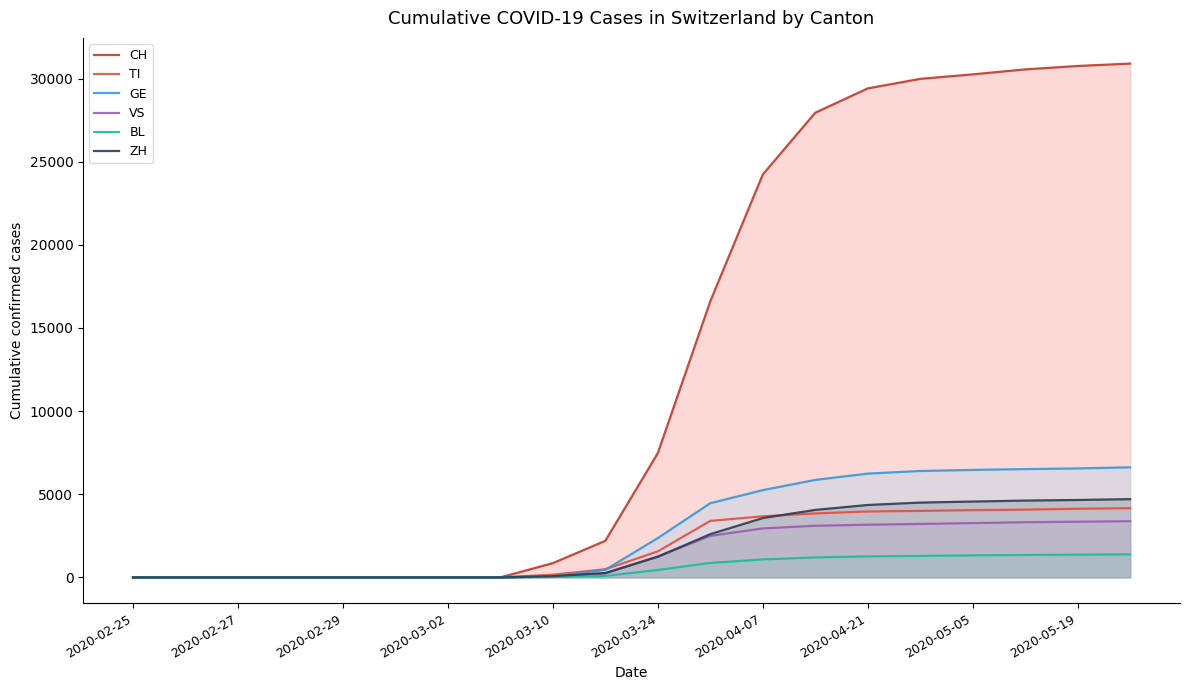

How many lines are shown in the chart?

6